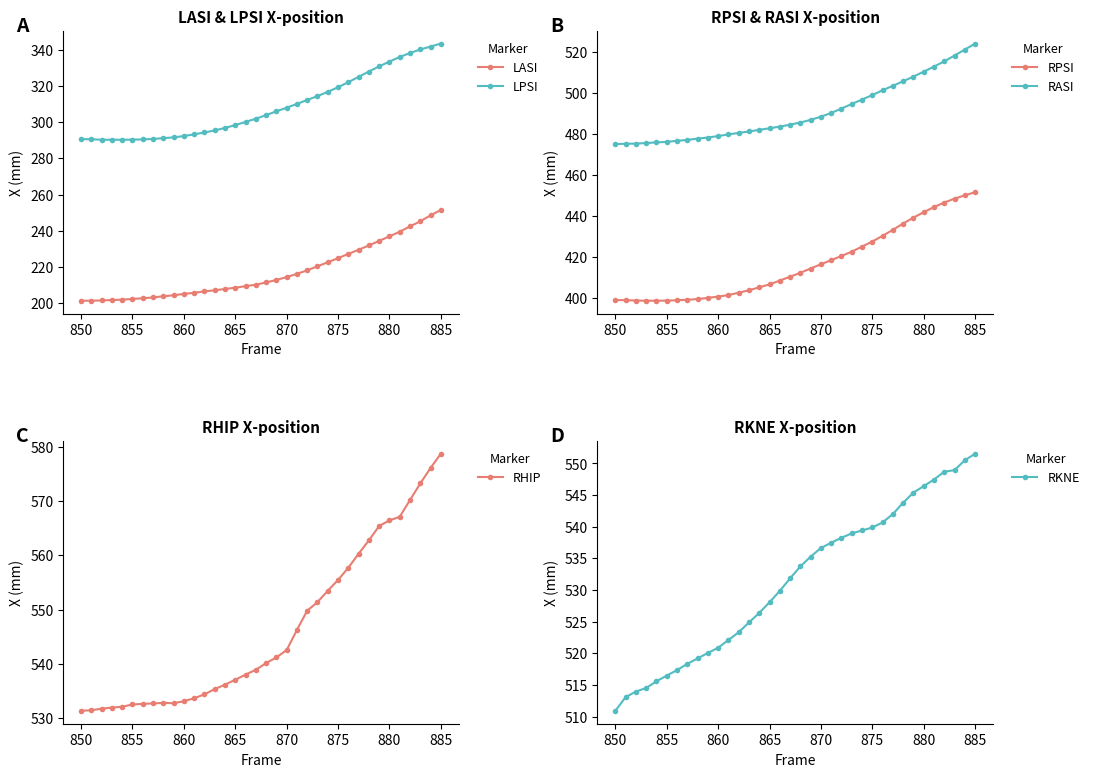

How many interior local peaks does the LPSI series have?

1